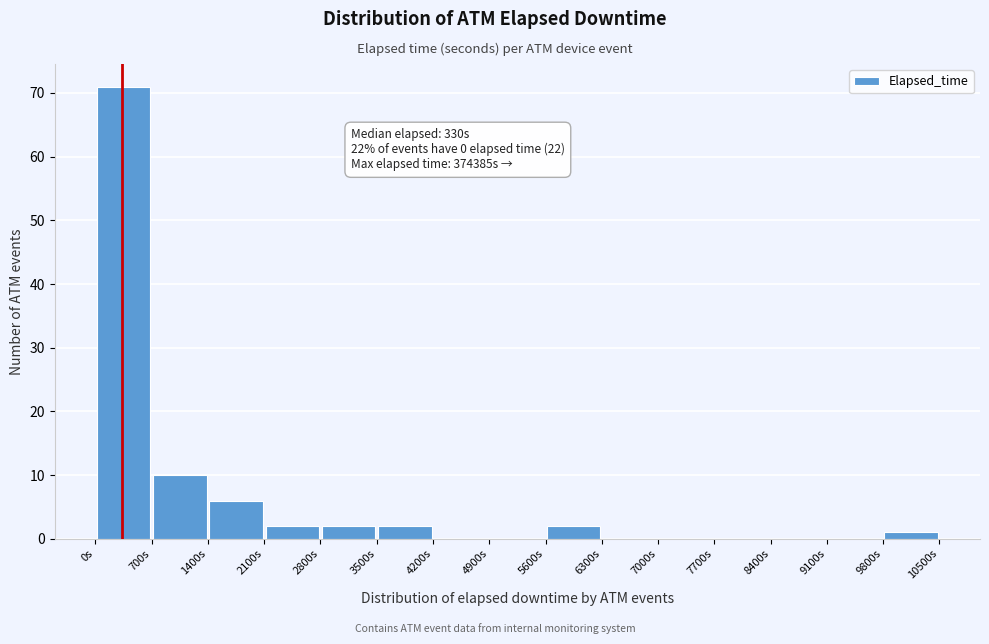

Which range on the x-axis has the tallest bar?

0 to 700